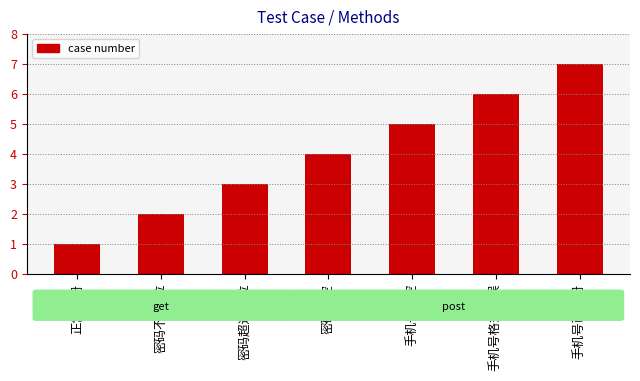

What position from the right is 手机号格式错误?

2